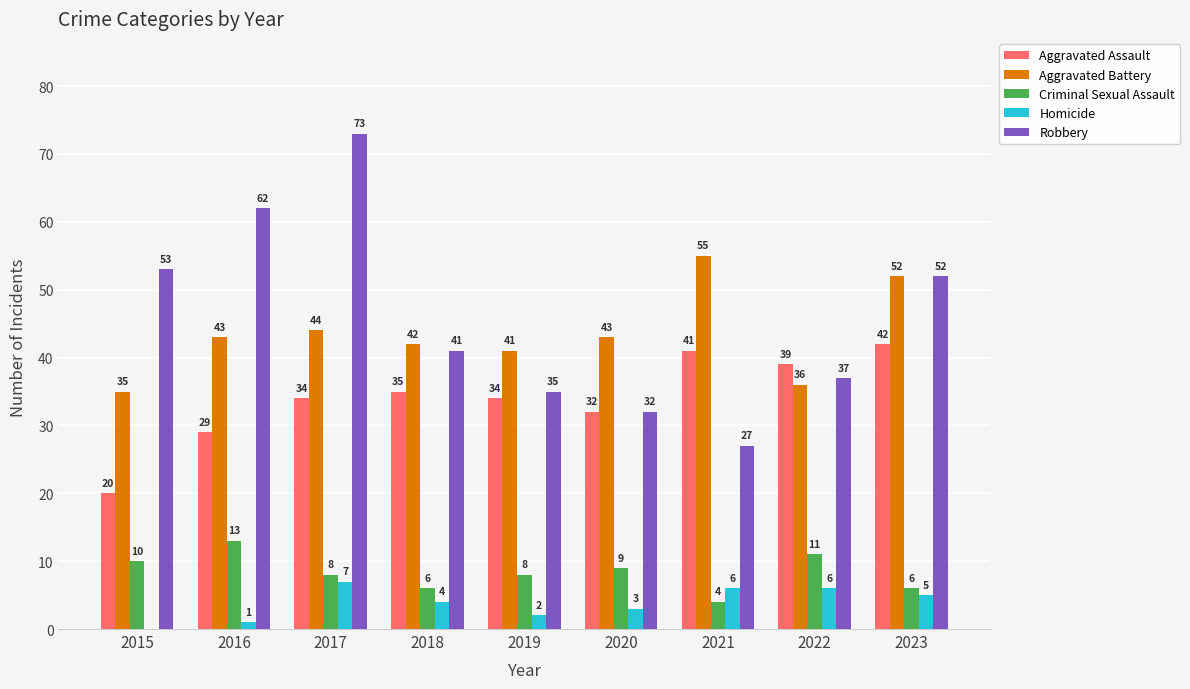

What is the sum of the Aggravated Assault values at 2023 and 2021?

83